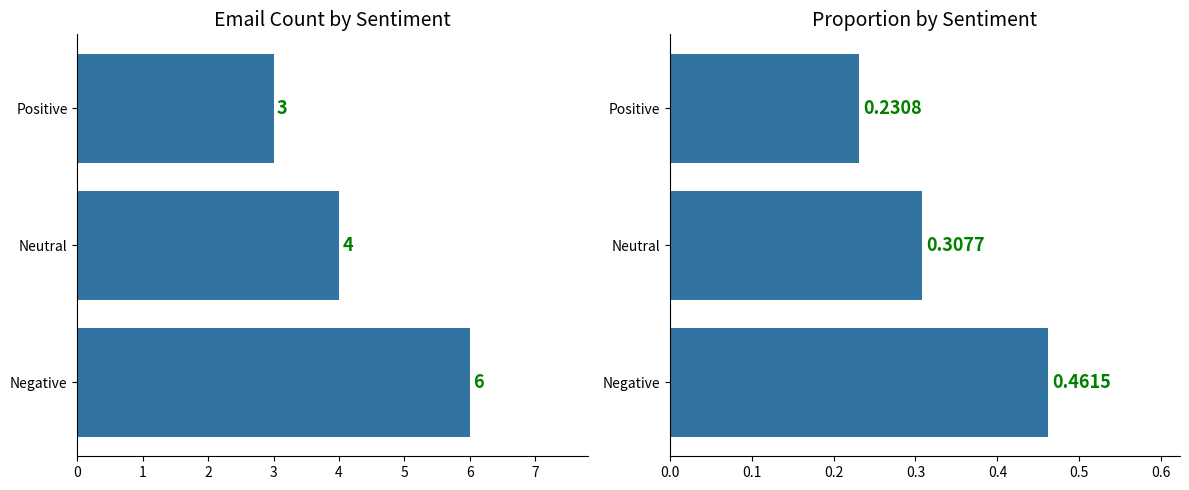

The value of Count at Neutral is 6.9. True or false?

False